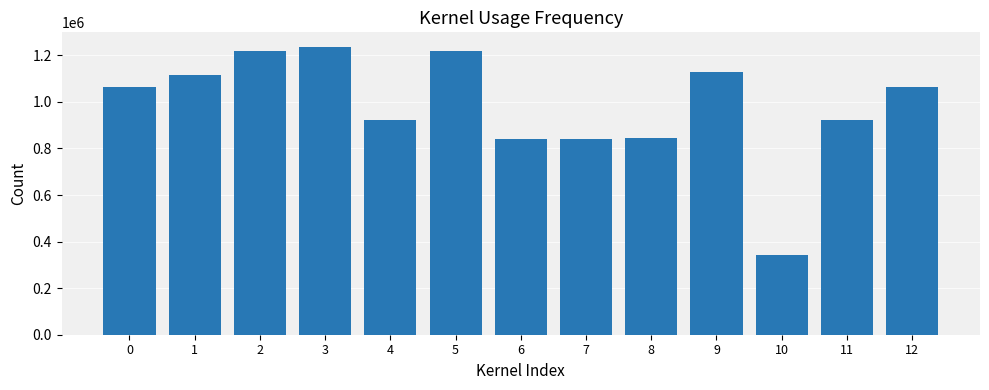

True or false: the data shows 271068 at 0.

False